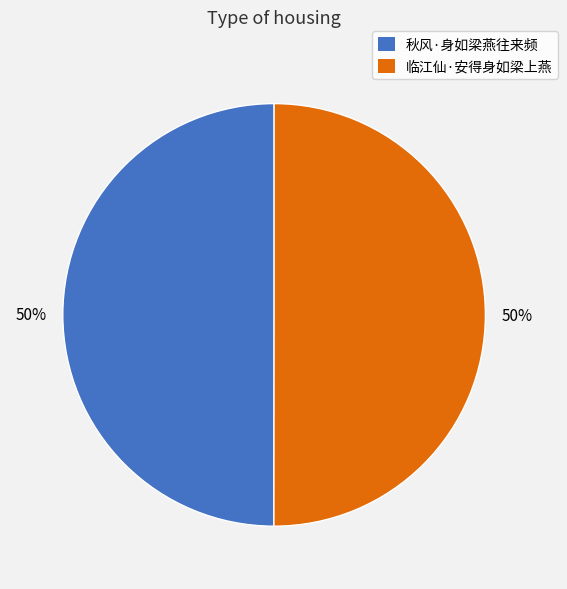

The 秋风·身如梁燕往来频 slice represents 50% of the pie. True or false?

True